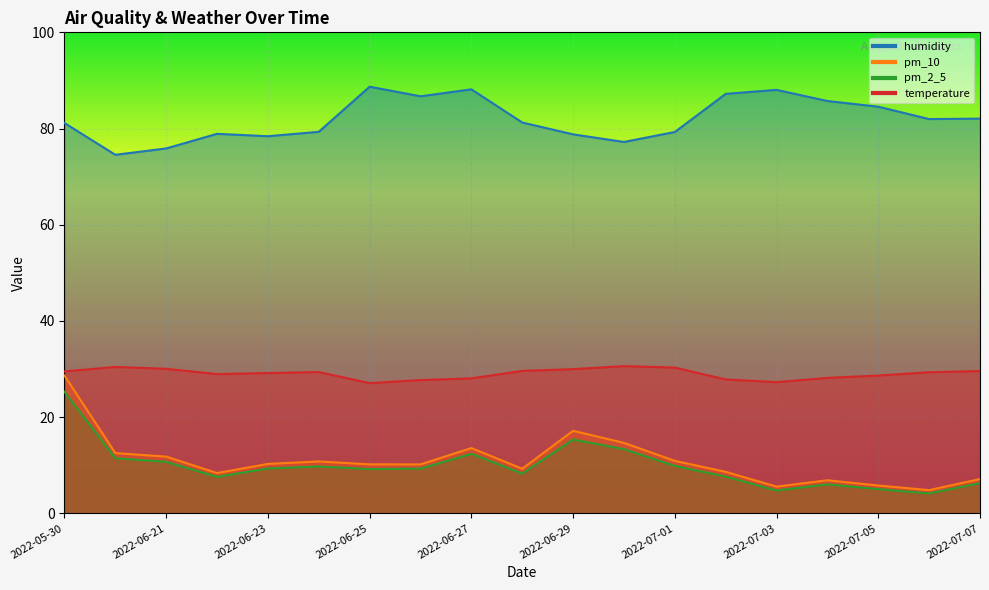

Is it true that humidity equals 81.2 at 2022-06-28?

True